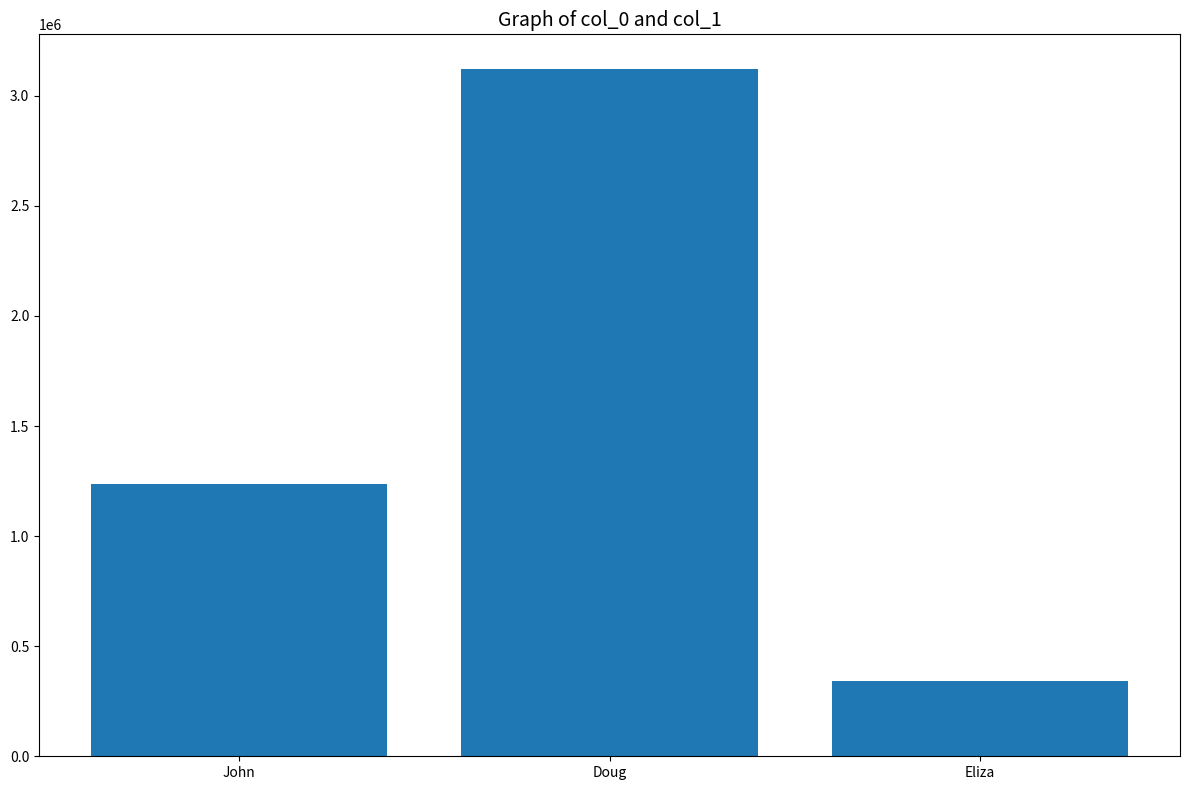

List the labels in order of value, largest first.

Doug, John, Eliza